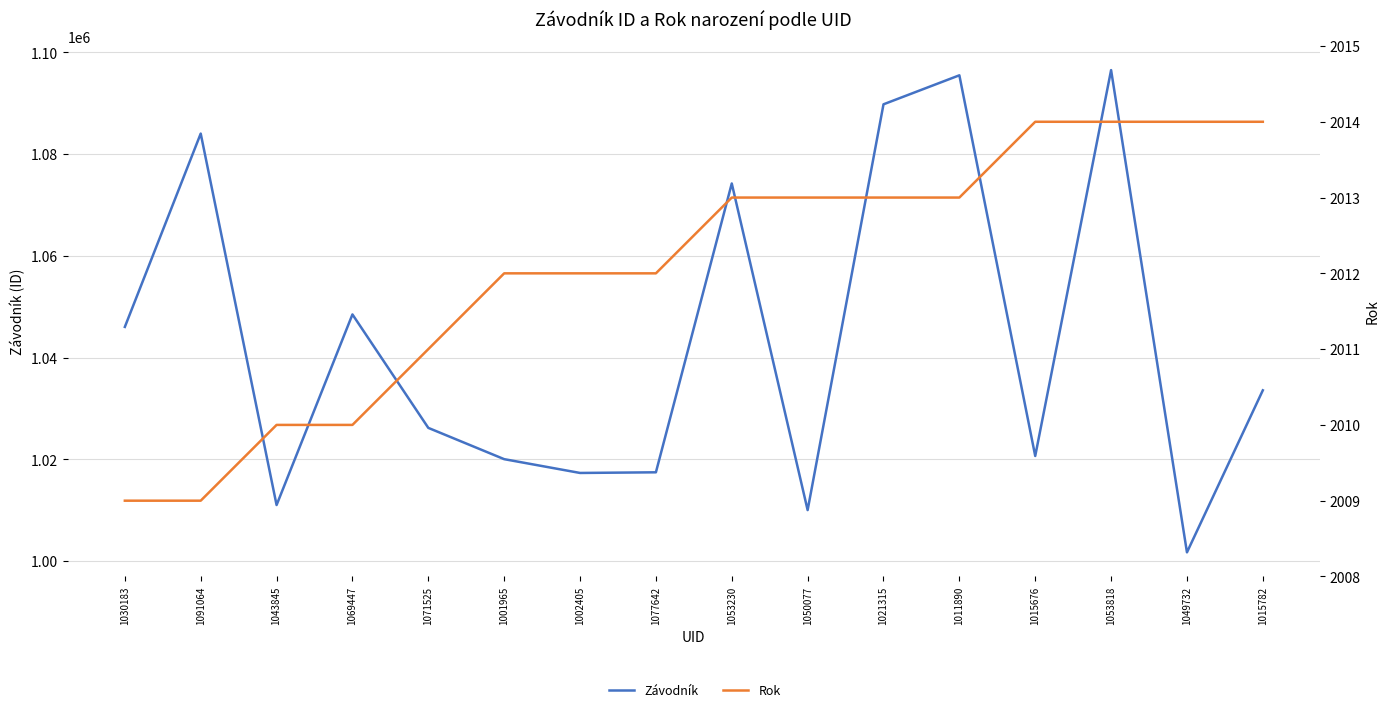

Where does the Závodník series first go above 1033579?

1030183